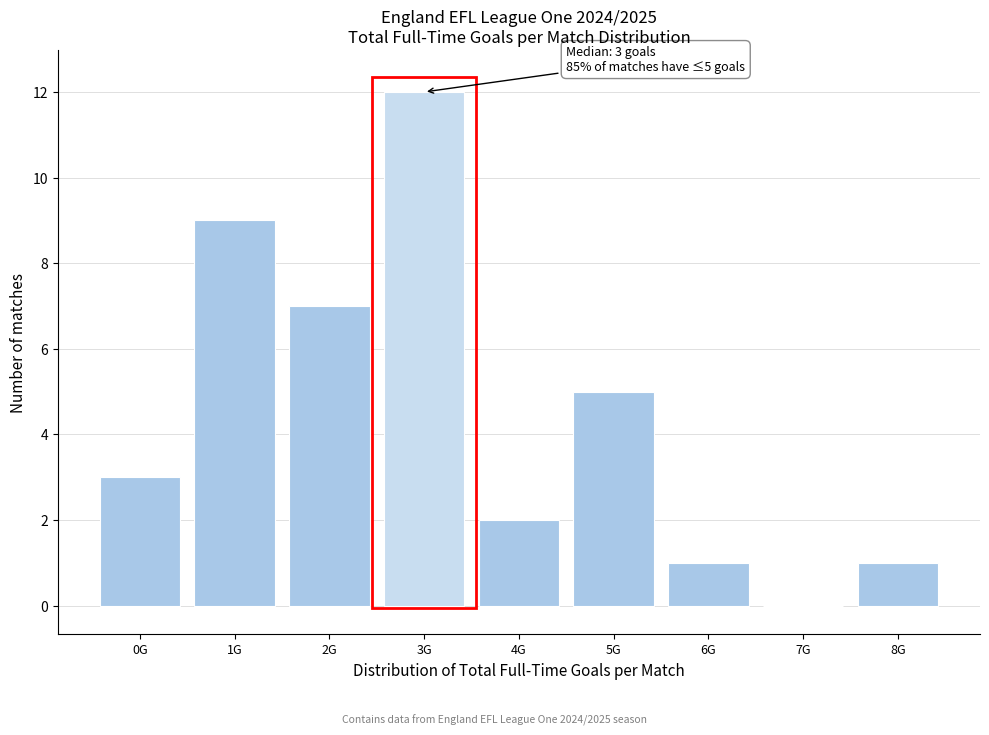

Reading left to right, transcribe all the data shown in this chart.

0G=3	1G=9	2G=7	3G=12	4G=2	5G=5	6G=1	7G=0	8G=1